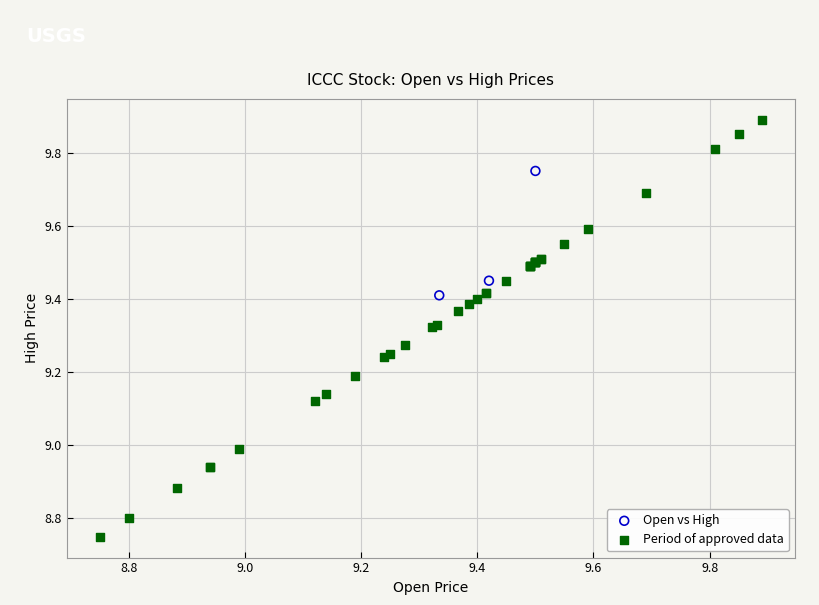

Which series has the largest Y range (max minus min)?

Period of approved data